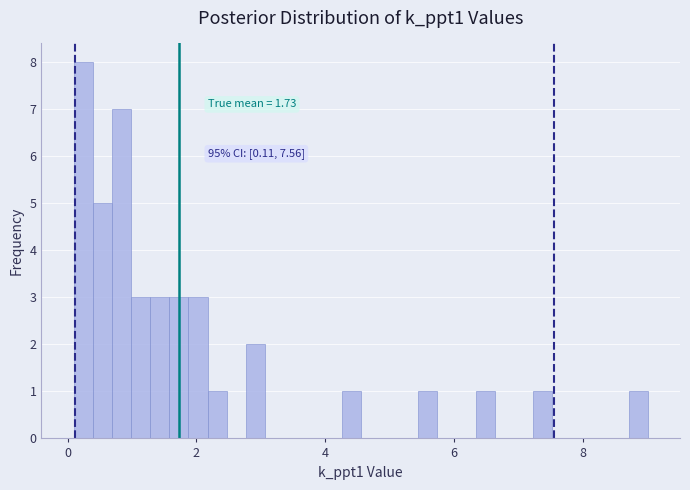

Read against the x-axis, roughly where is the centre of the tallest bar?

0.2